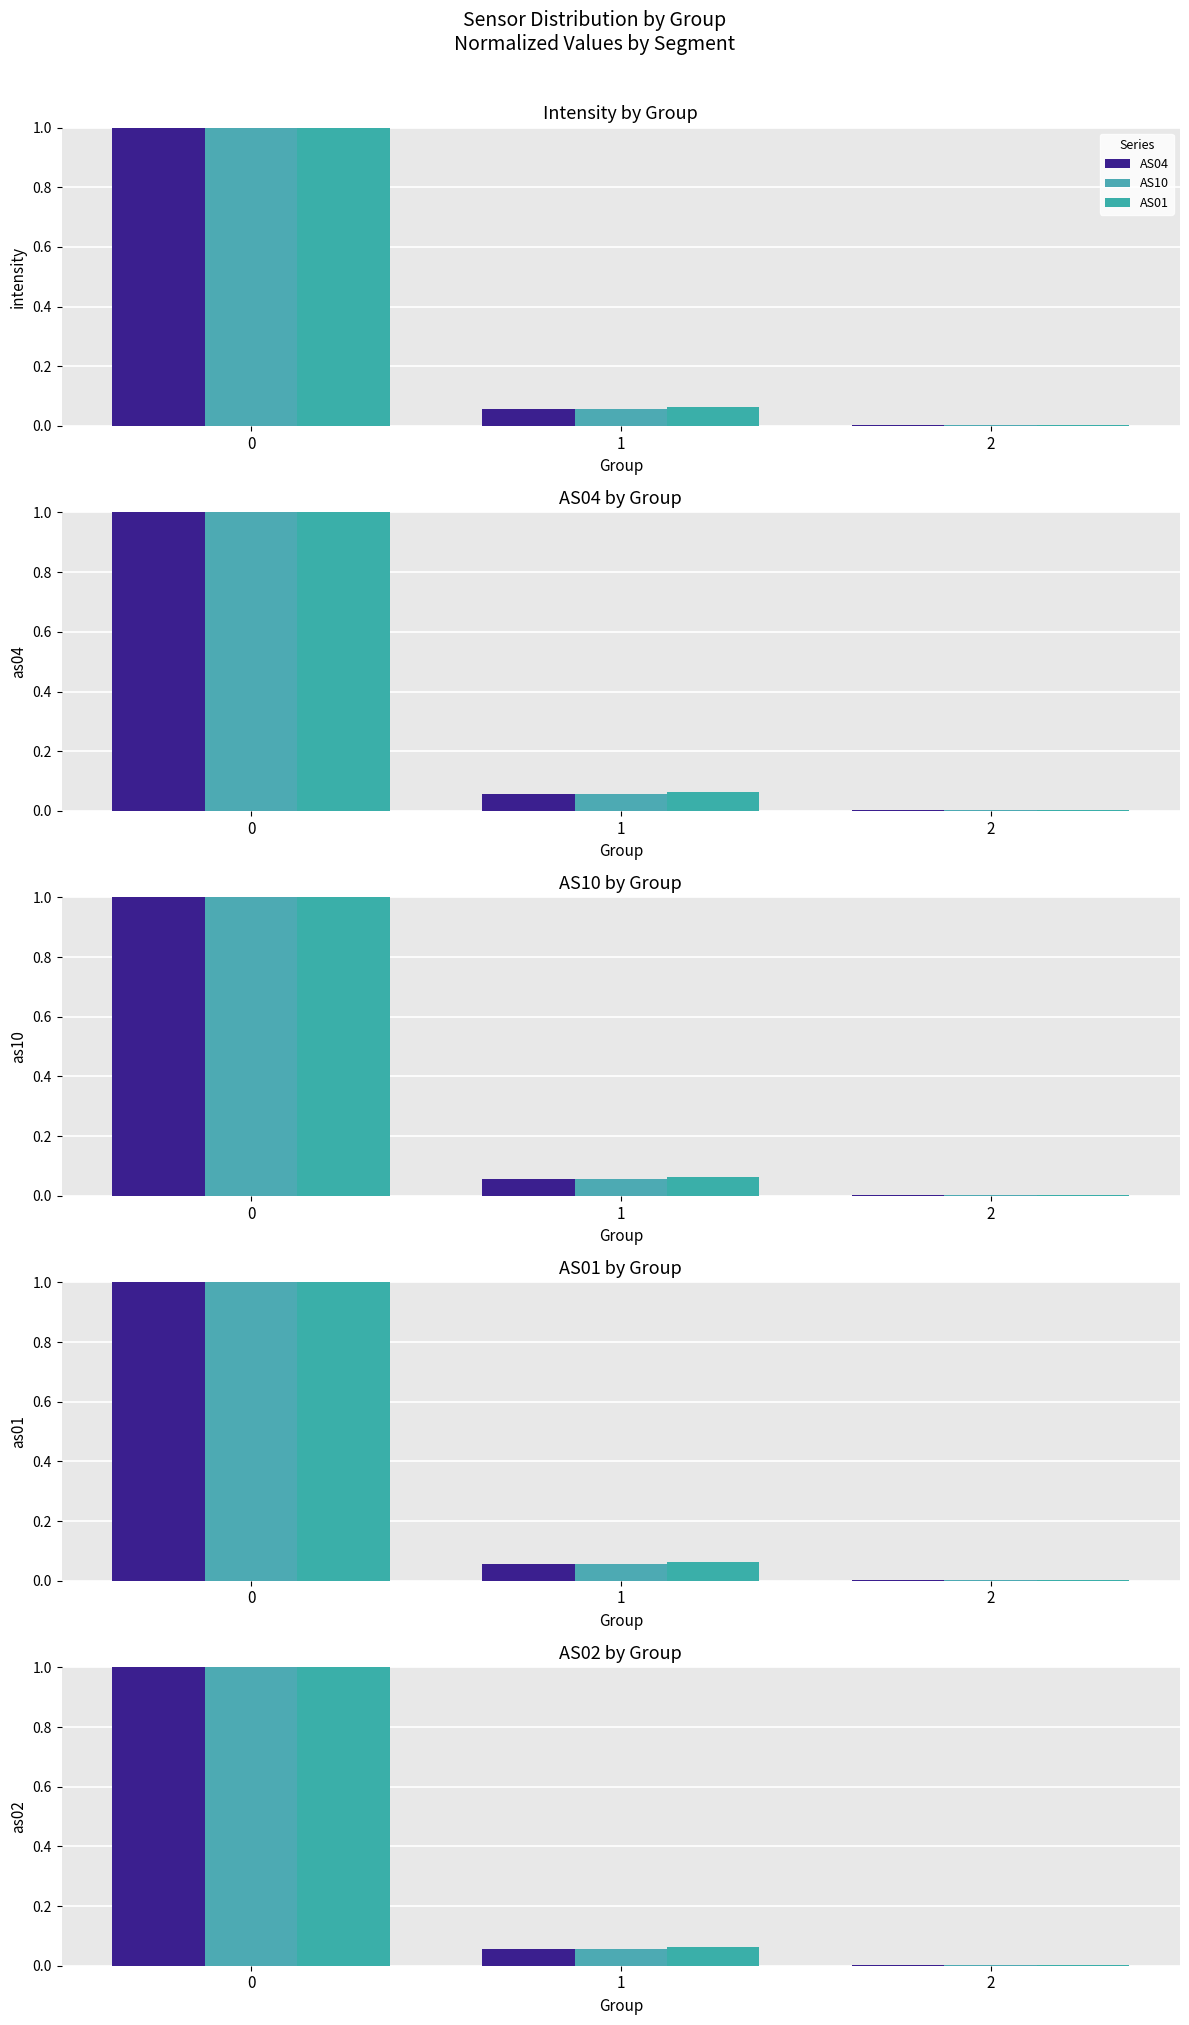

How many bars are there in each group?

3